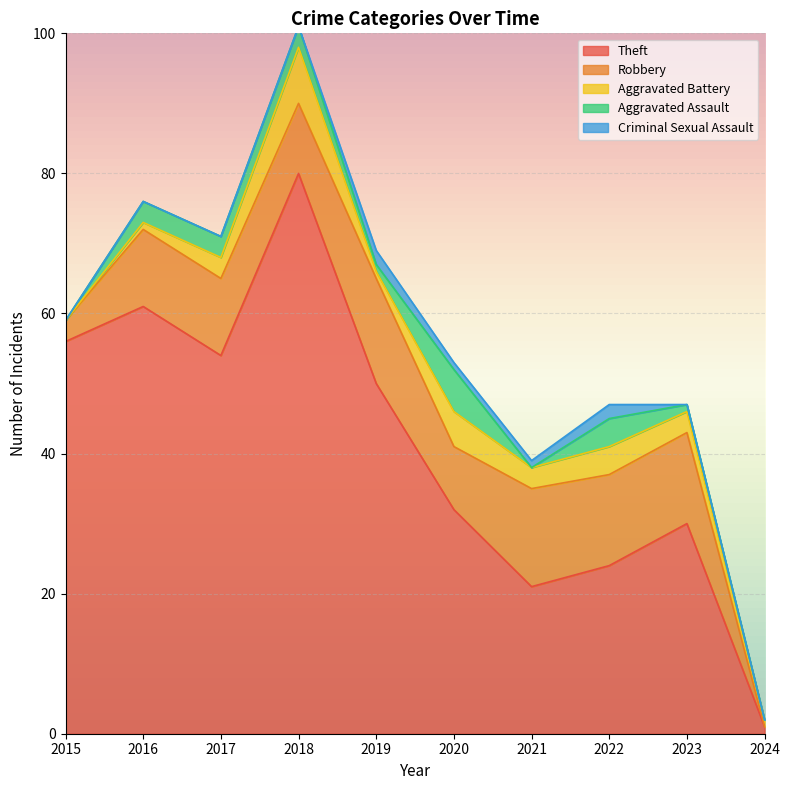

True or false: Criminal Sexual Assault has more than 2 interior local peaks.

False